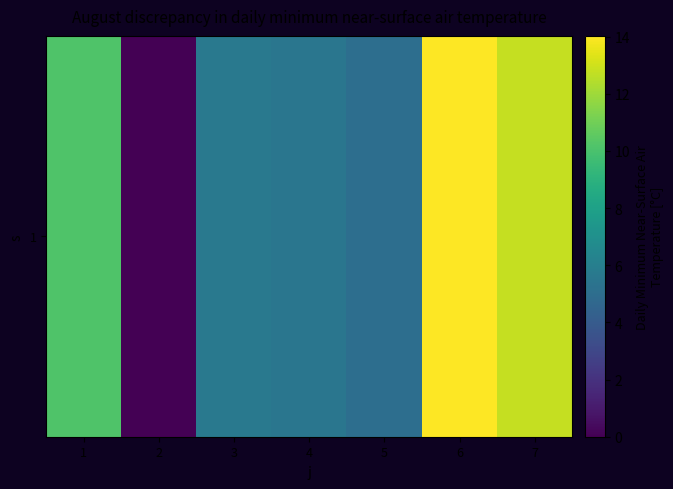

Which has a higher value, 4 or 3?

3